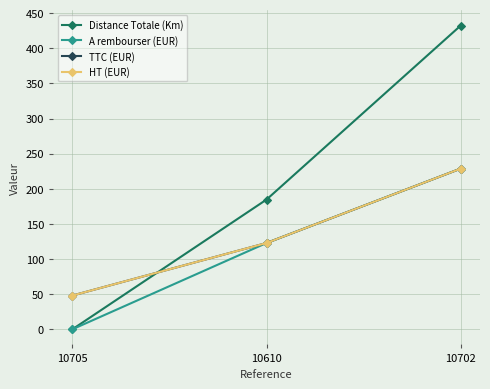

Is this an area chart (filled region under the line)?

No